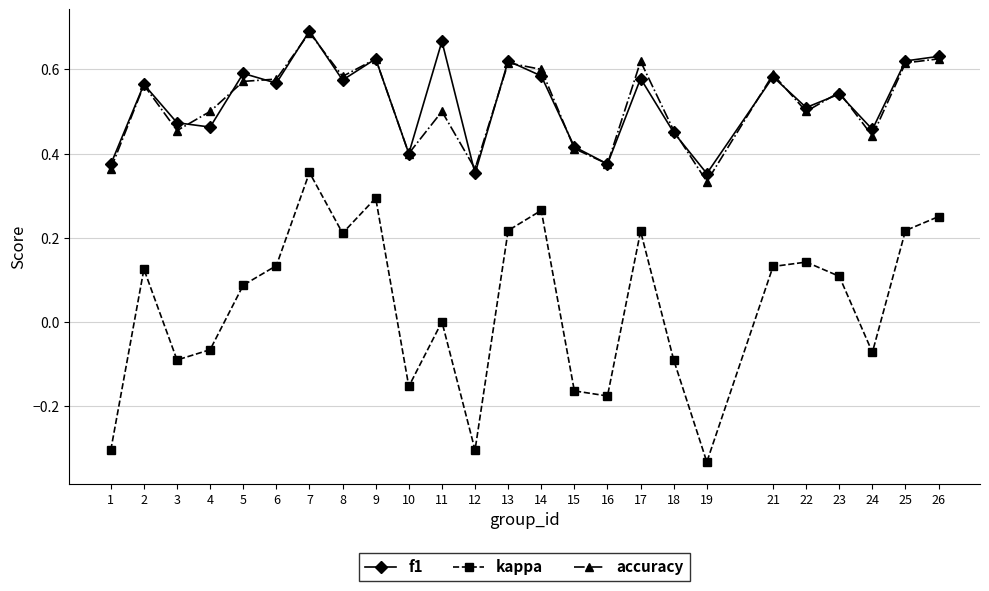

At which label does f1 reach its peak?

7